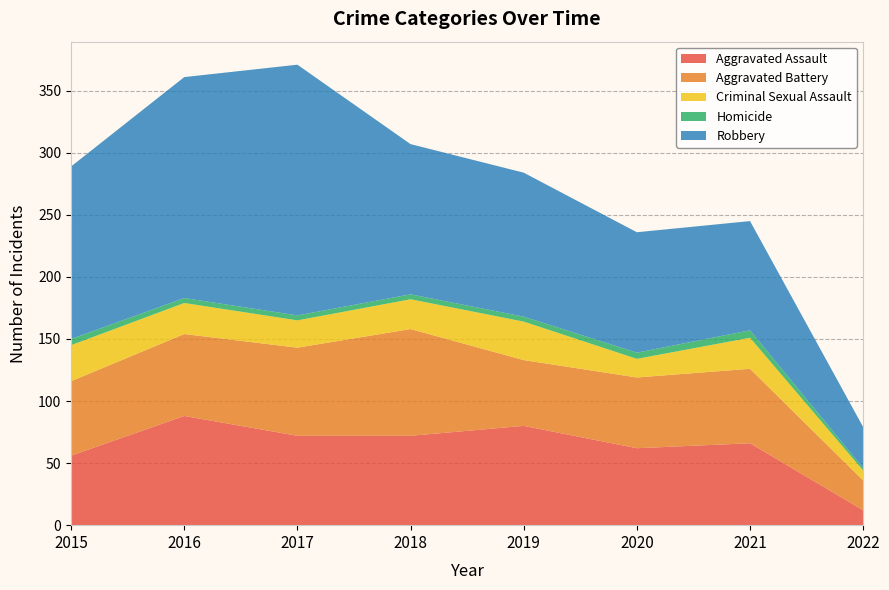

Reading left to right, list all the values displayed in this chart.

Aggravated Assault: 56	88	72	72	80	62	66	12
Aggravated Battery: 60	66	71	86	53	57	60	24
Criminal Sexual Assault: 29	25	22	24	31	15	25	8
Homicide: 5	4	4	4	4	5	6	2
Robbery: 139	178	202	121	116	97	88	33